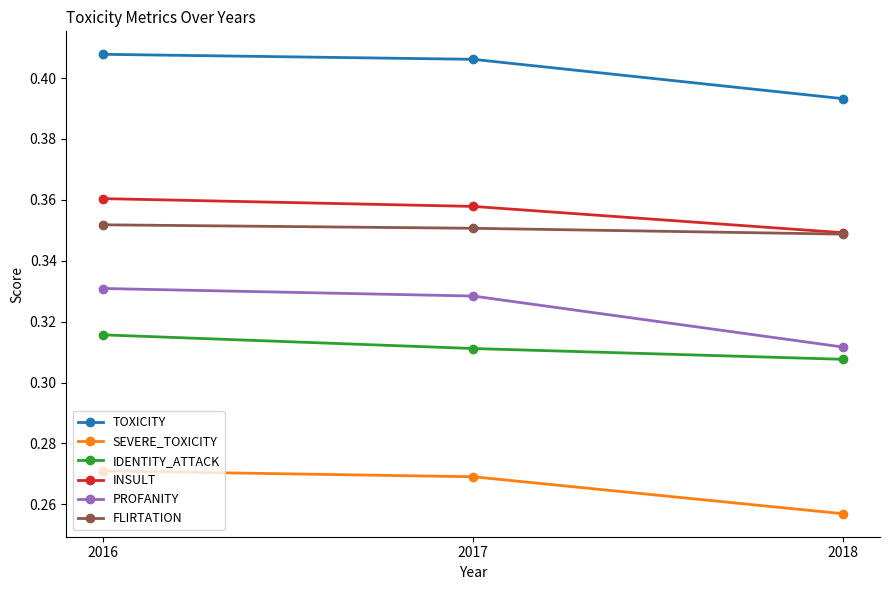

At which label is INSULT closest to 0?

2018